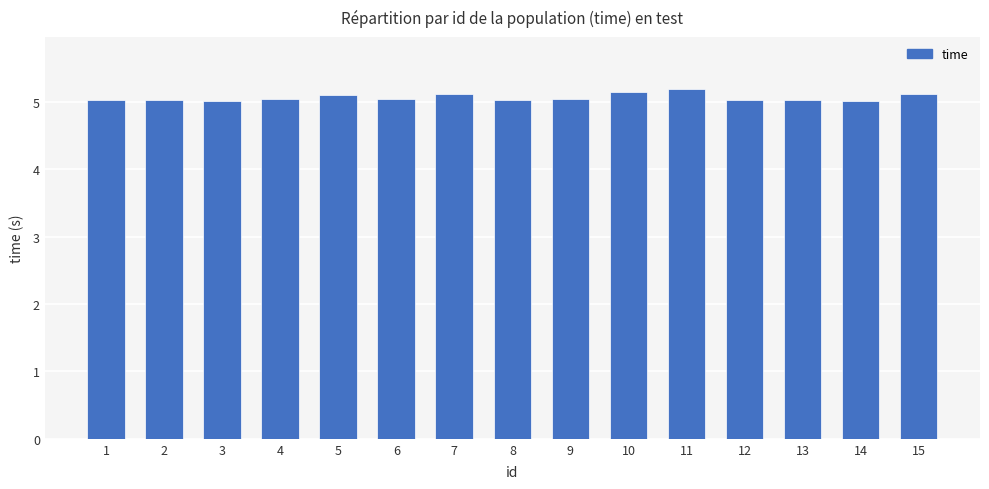

What is the maximum value shown in the chart?

5.2